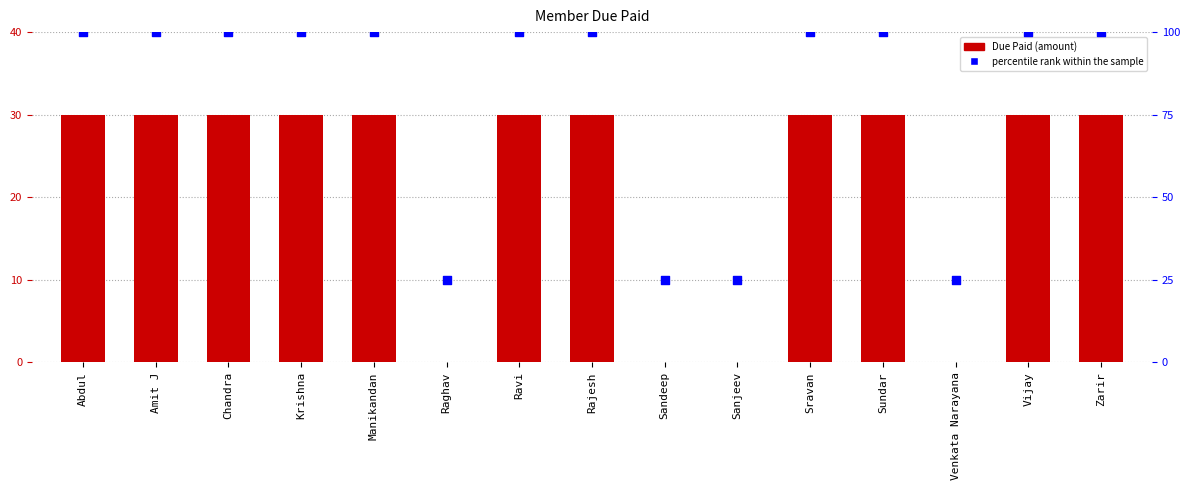

Which has a higher value, Sravan or Zarir?

Sravan